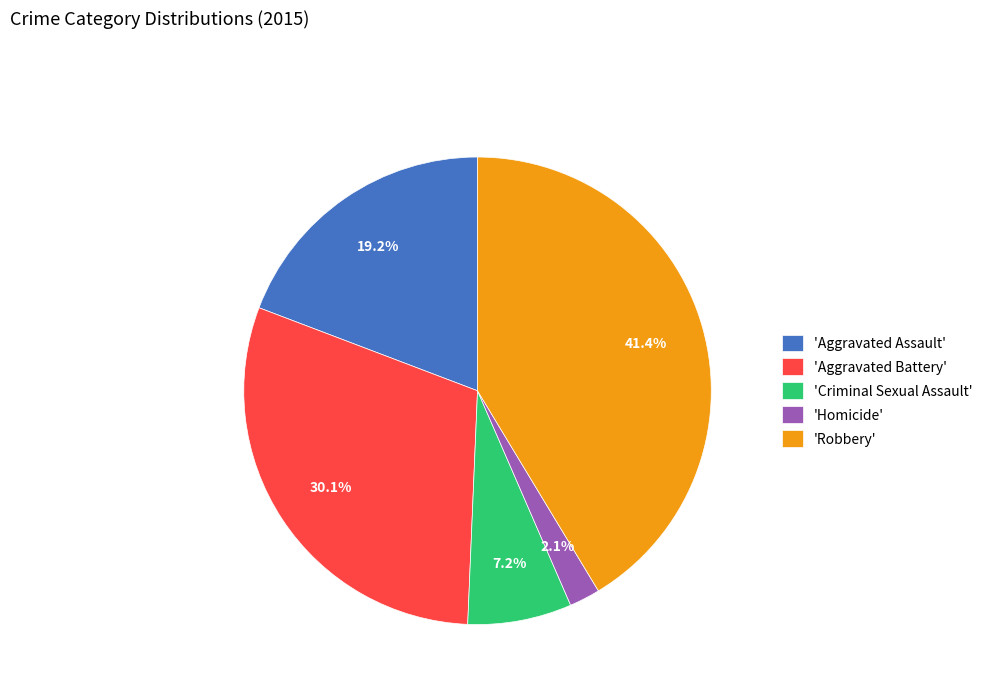

Rank the categories by value from highest to lowest.

'Robbery', 'Aggravated Battery', 'Aggravated Assault', 'Criminal Sexual Assault', 'Homicide'